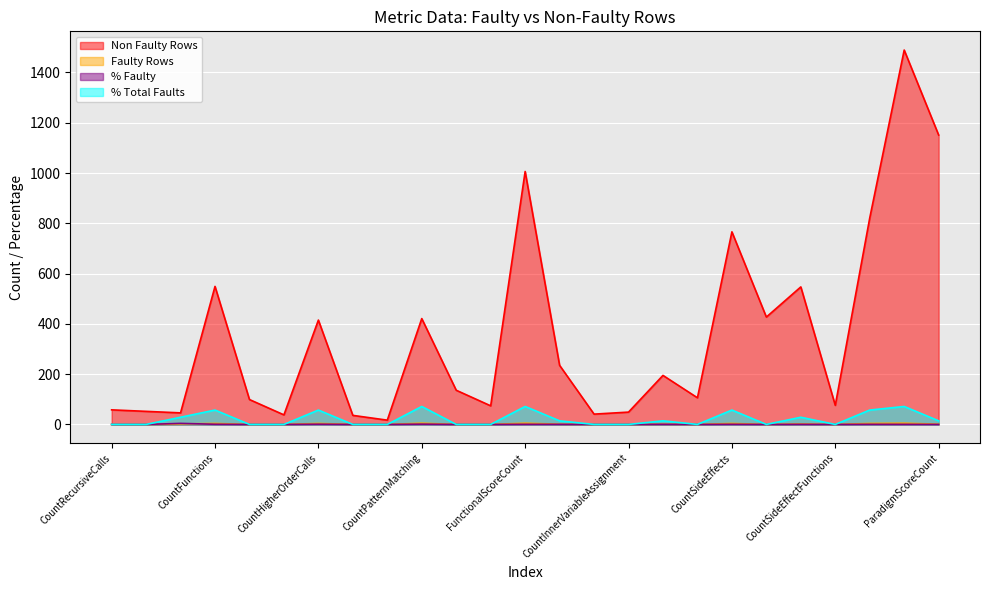

What is the label of the 3rd point from the right?

ImperativeScoreCount